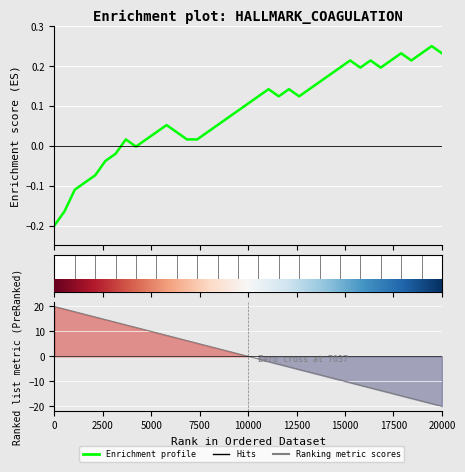

What is the value of the Enrichment profile point at the 36th from the left?

0.2